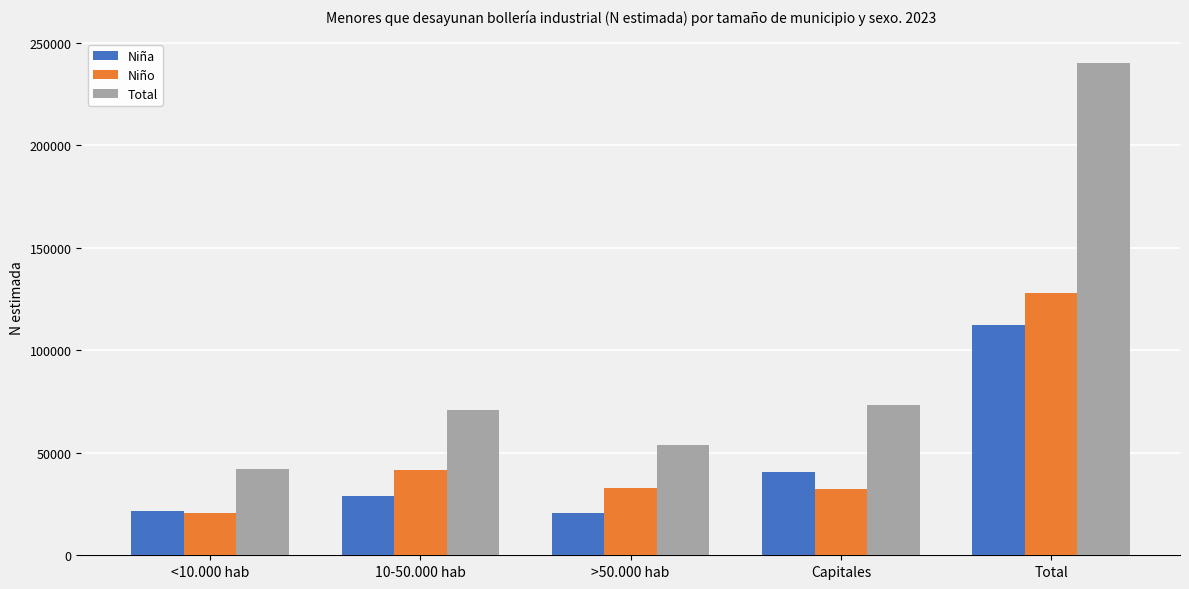

At which label is Total closest to 141131?

Capitales